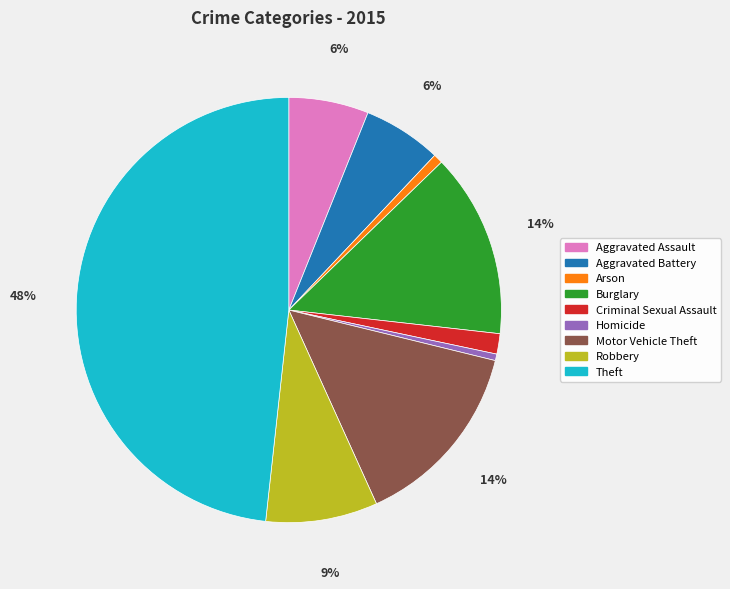

Between Criminal Sexual Assault and Aggravated Battery, which is larger?

Aggravated Battery